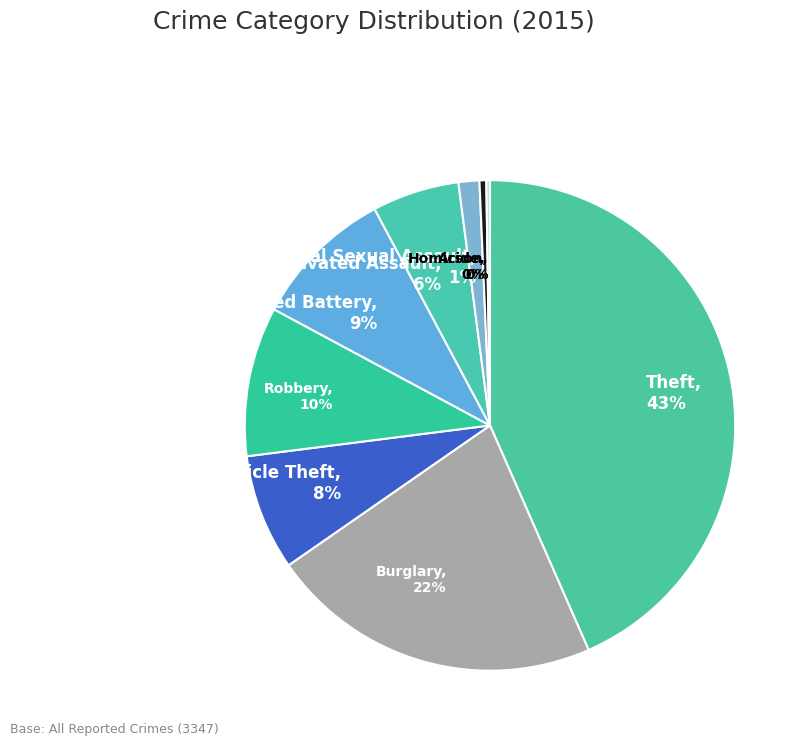

True or false: Criminal Sexual Assault accounts for 1% of the total.

True